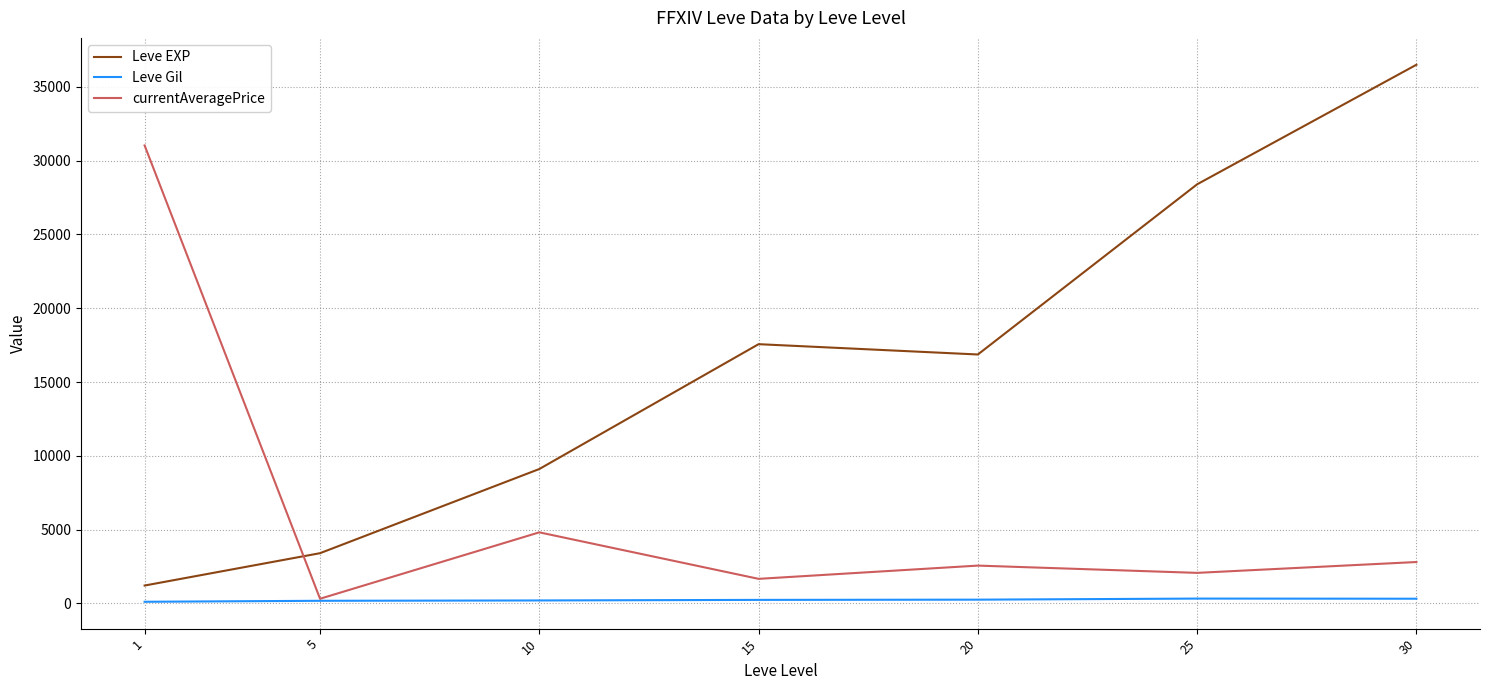

What is the sum of the Leve EXP values at 20 and 1?

18078.3